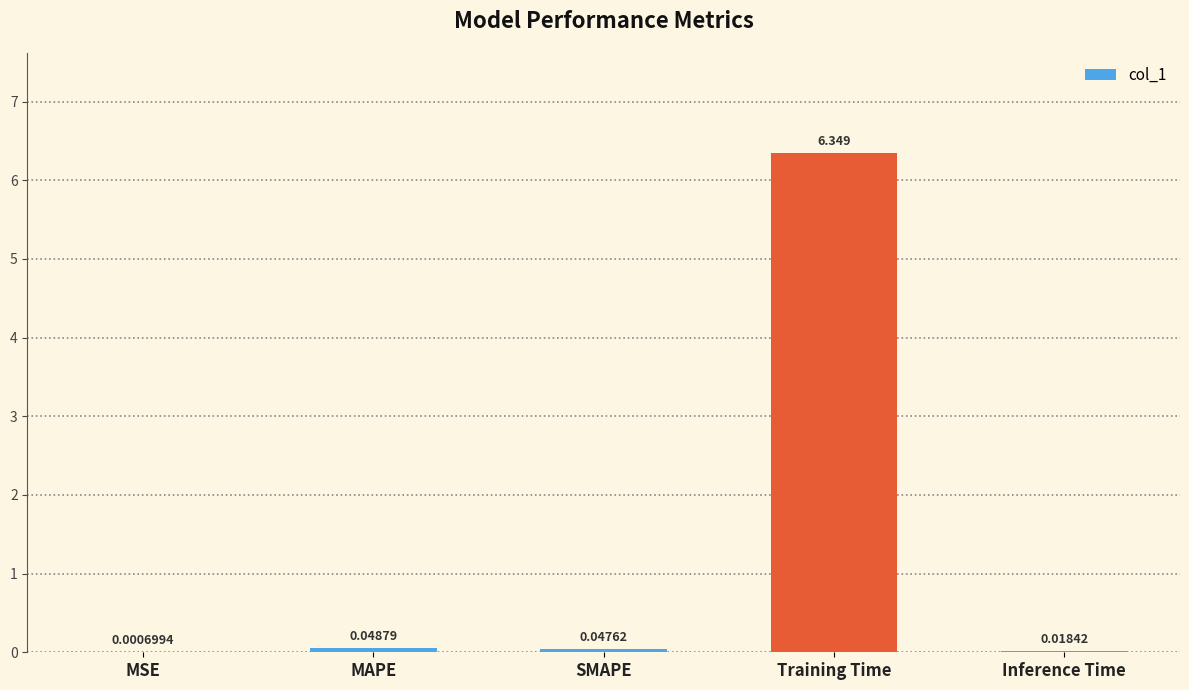

Which has a higher value, Training Time or SMAPE?

Training Time